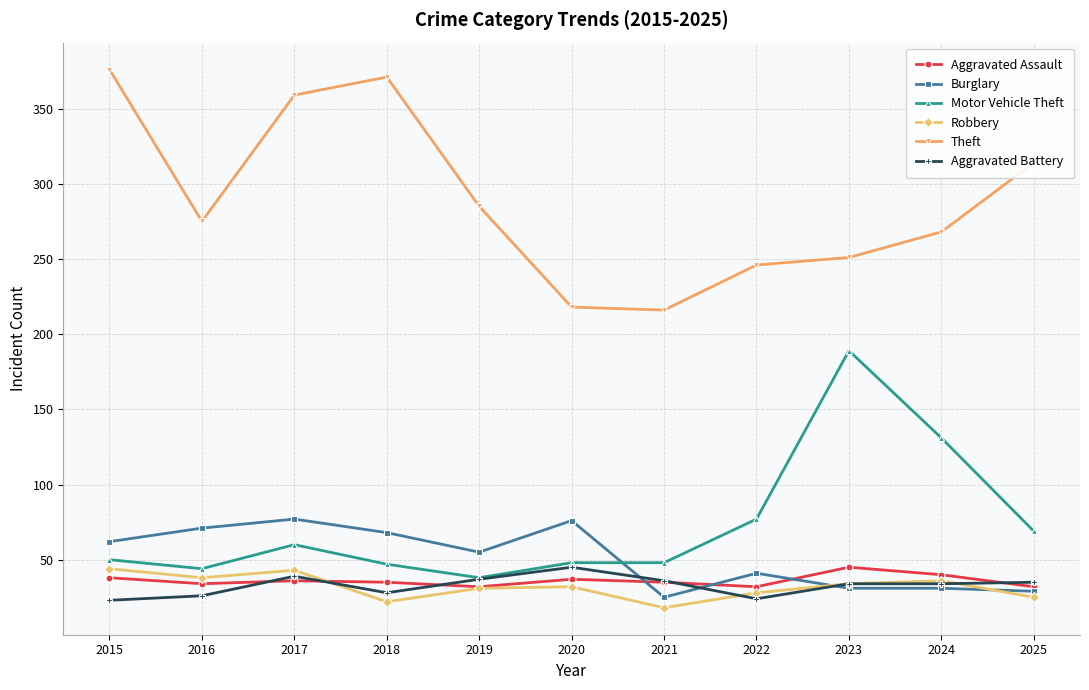

Where is the first local minimum for Burglary?

2019